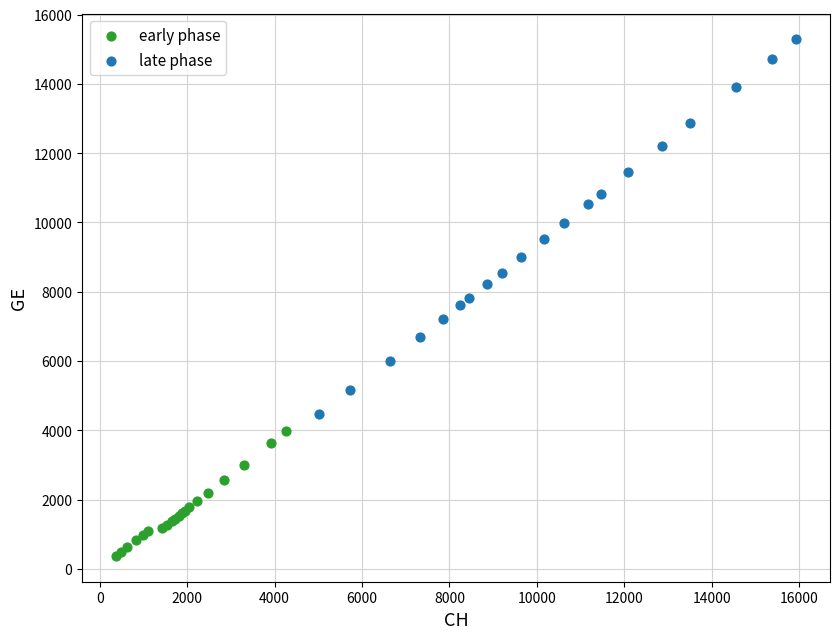

Which series has the widest spread of Y values?

late phase